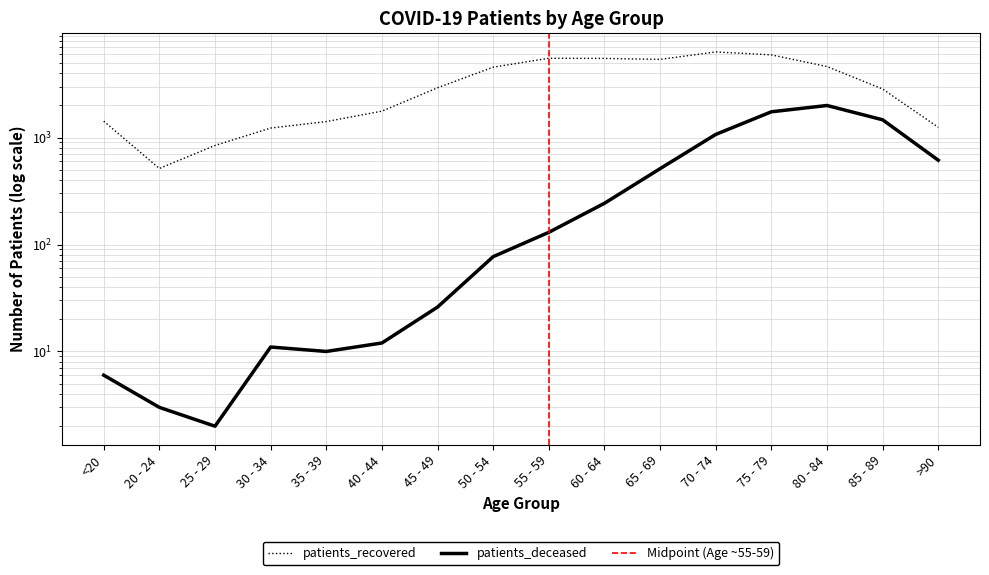

How many lines are shown in the chart?

2